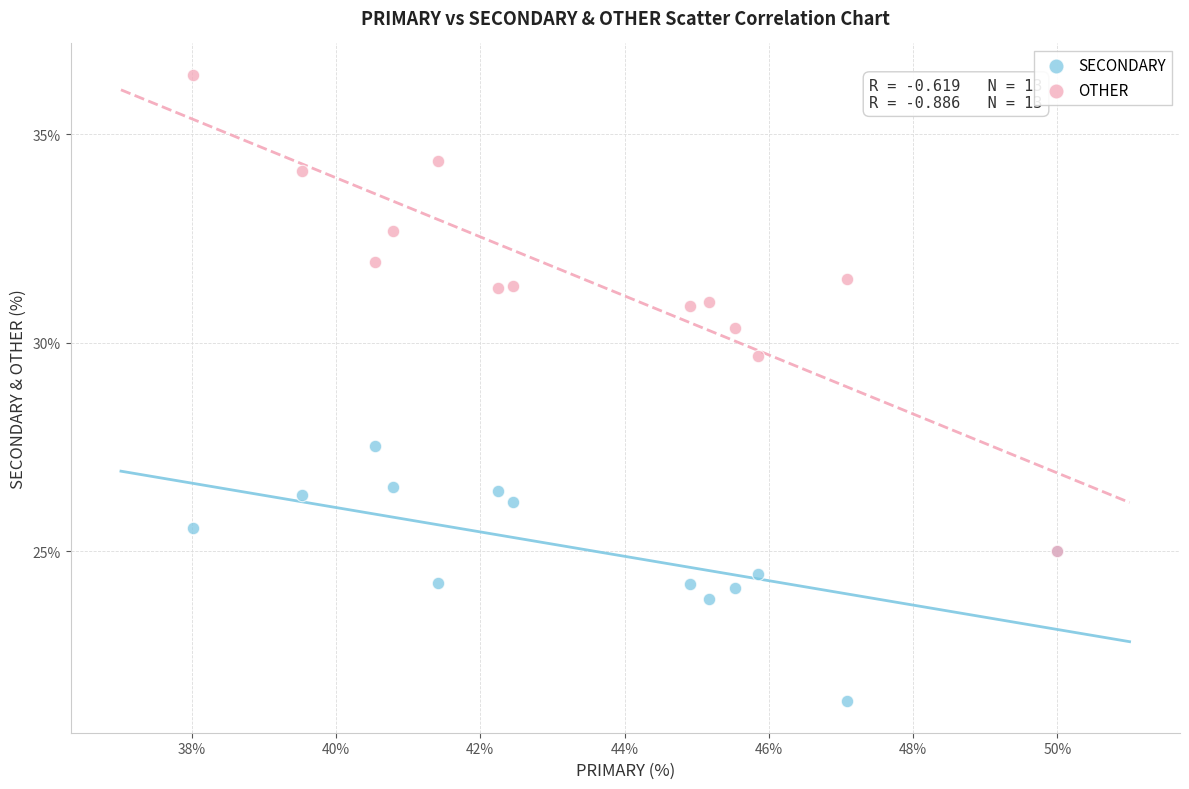

Across all series, what Y value is closest to 28?

27.5